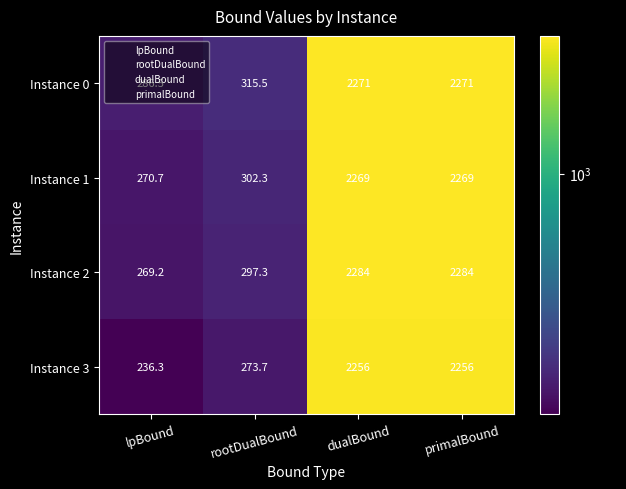

What is the sum of all Instance 0 values?

5144.0